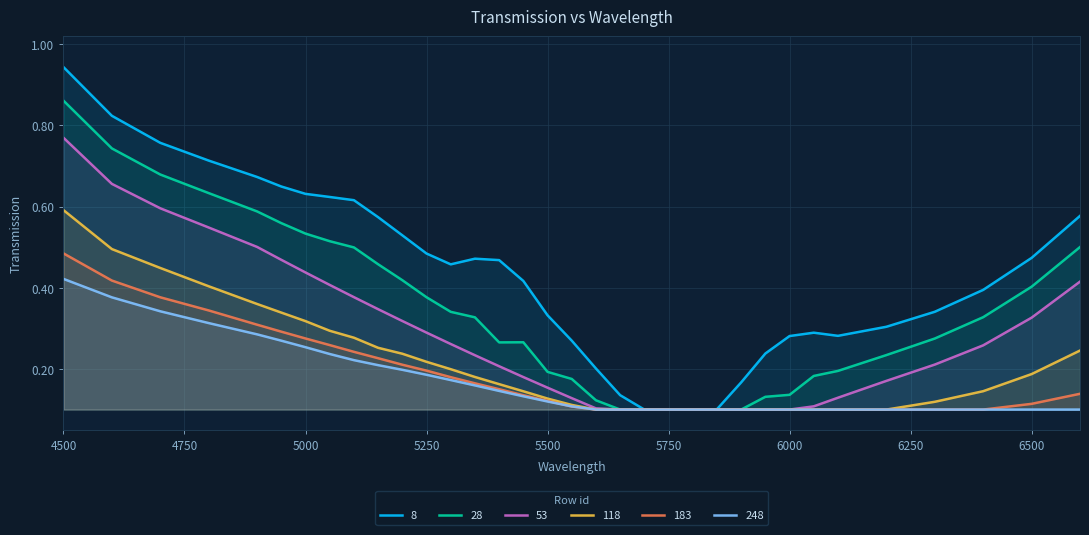

True or false: 28 and 118 cross at least once.

False